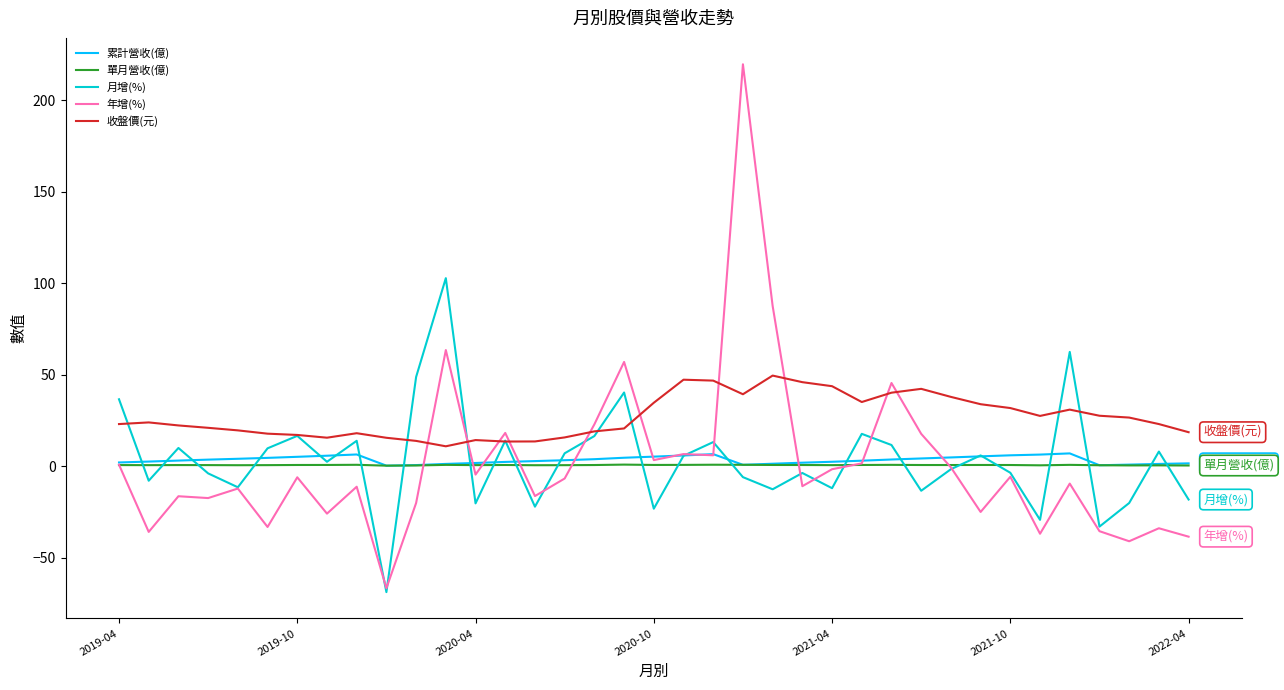

What are all the series names shown in the legend?

累計營收(億), 單月營收(億), 月增(%), 年增(%), 收盤價(元)